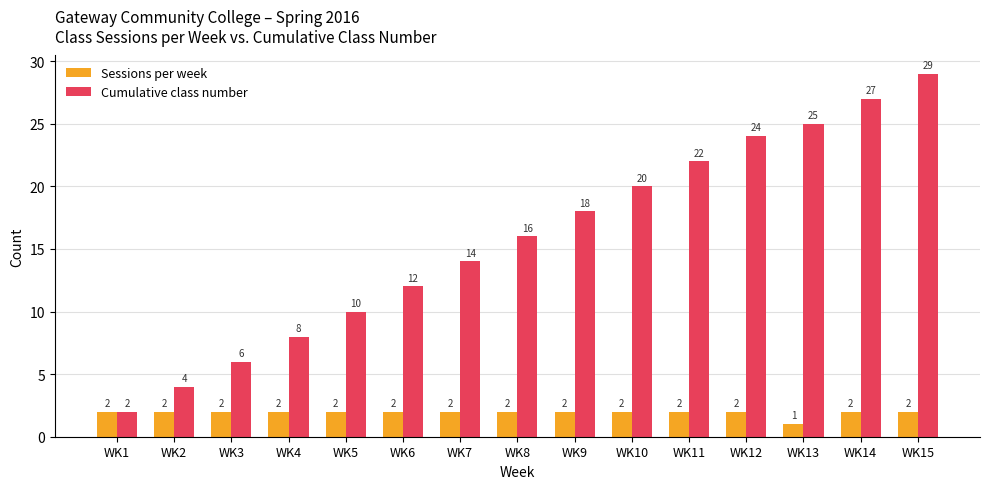

What is the total value across all series at WK12?

26